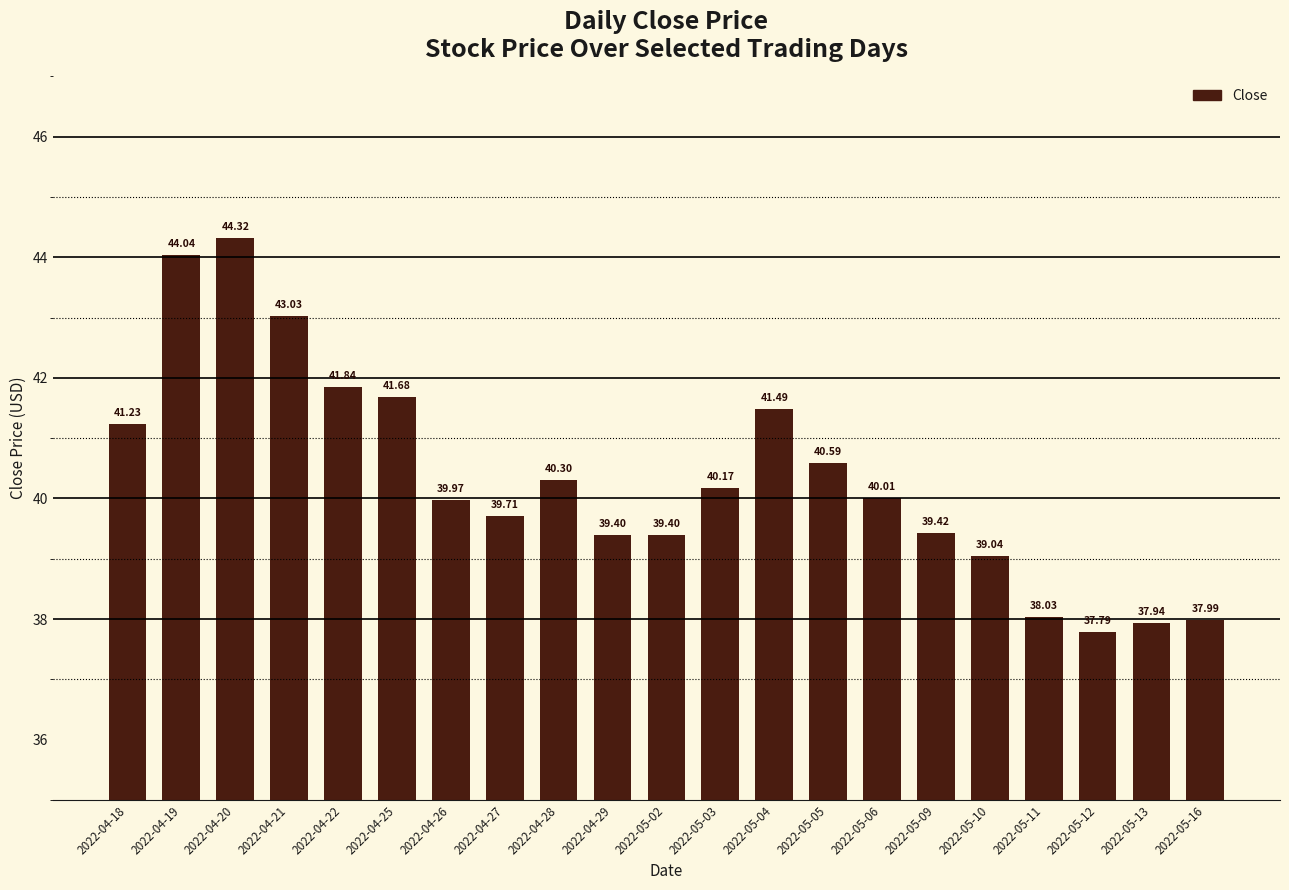

At which category does the chart reach its minimum across all series?

2022-05-12